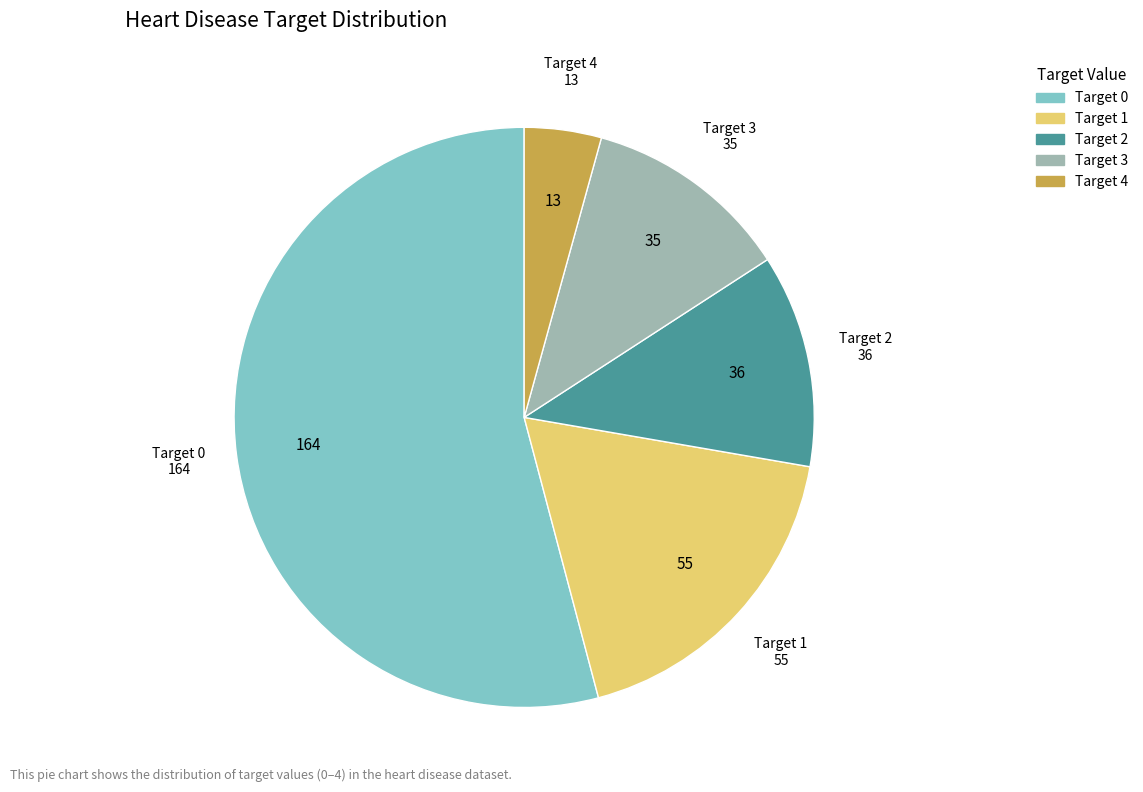

Is there a majority slice in this chart?

Yes